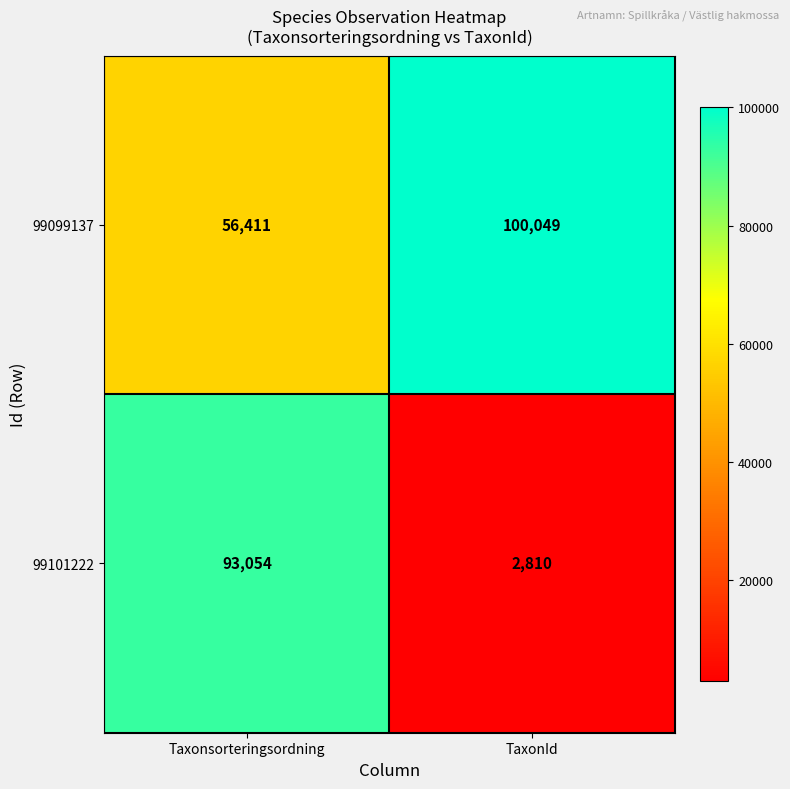

What is the total value across all series at Taxonsorteringsordning?

149465